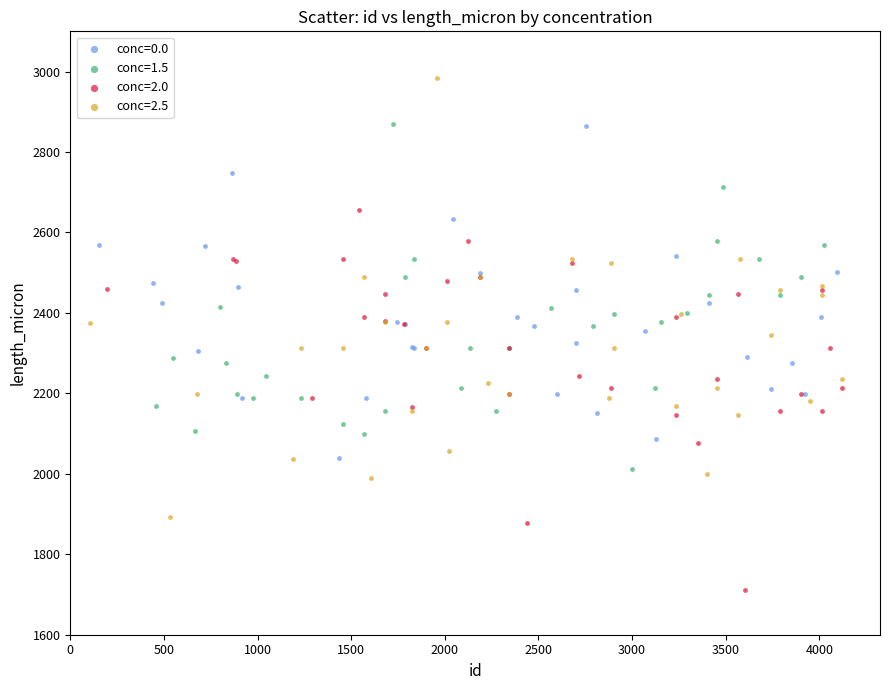

Which series reaches the minimum Y coordinate?

conc=2.0